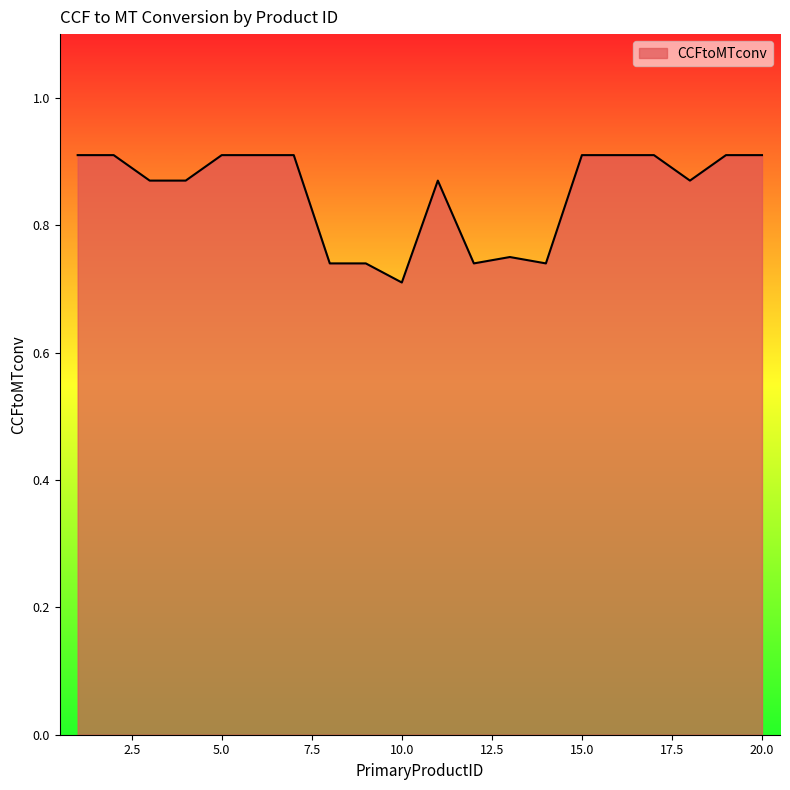

How many points are higher than both their immediate neighbors (excluding endpoints)?

2